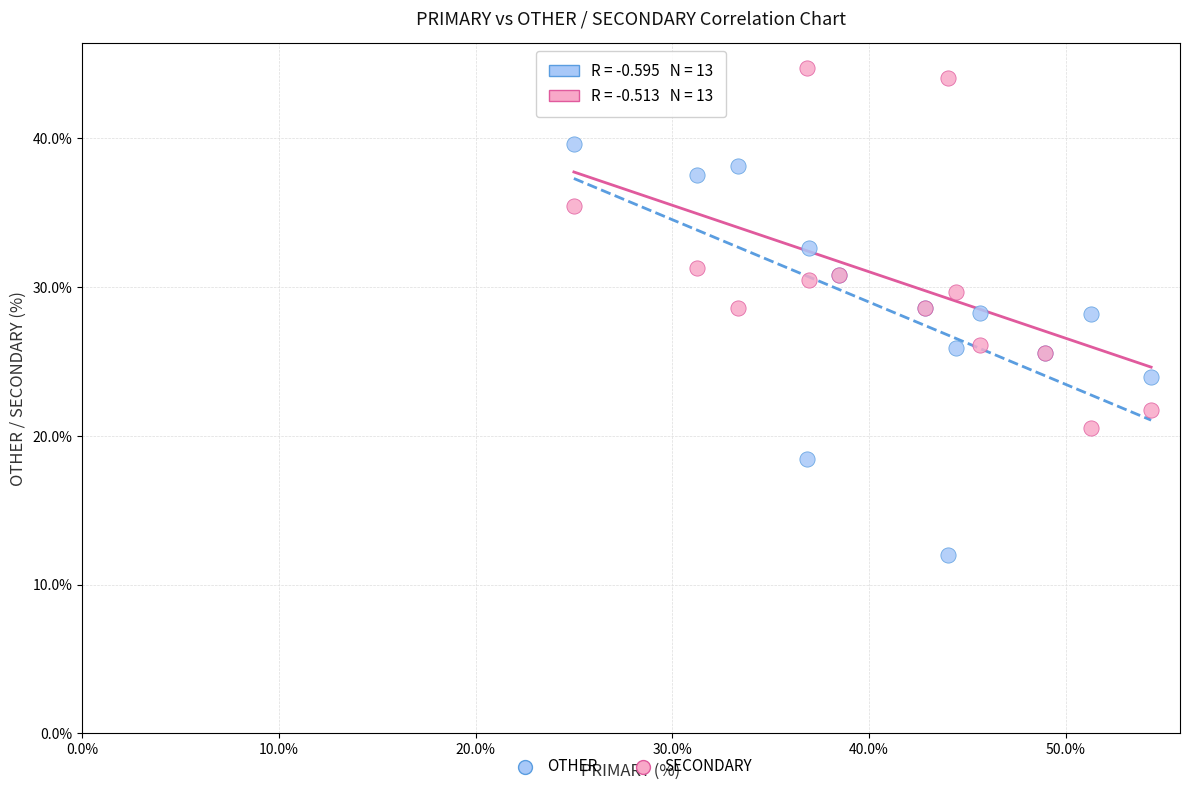

Which series reaches the minimum Y coordinate?

OTHER